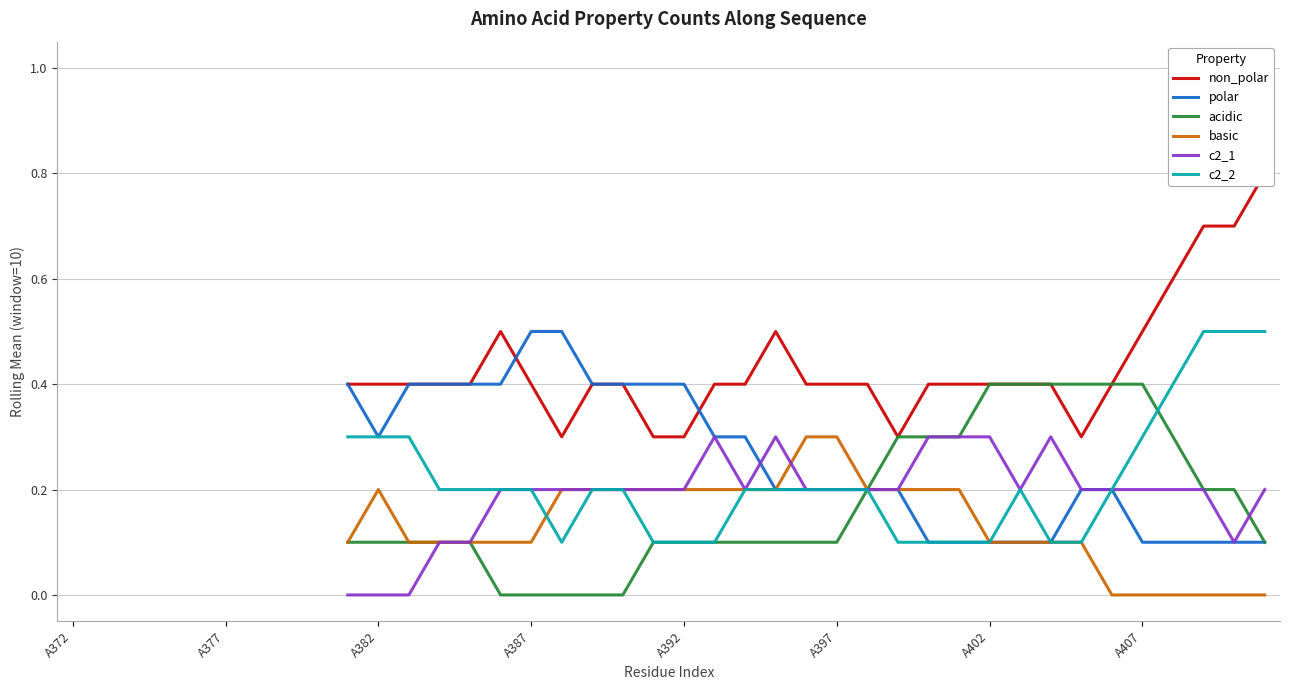

How many basic values are between 0 and 1?

31